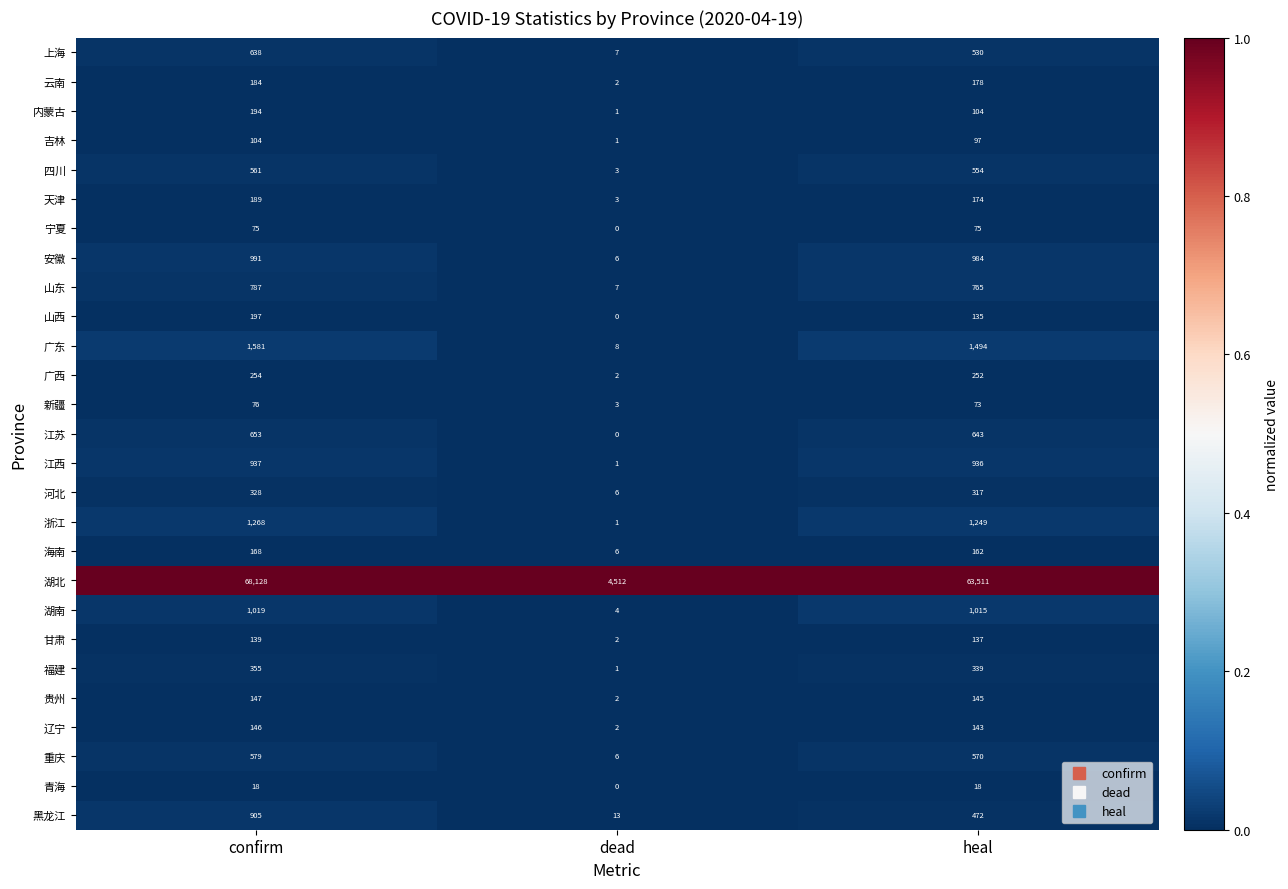

List the series in order of their peak value, highest first.

湖北, 广东, 浙江, 湖南, 安徽, 江西, 黑龙江, 山东, 江苏, 上海, 重庆, 四川, 福建, 河北, 广西, 山西, 内蒙古, 天津, 云南, 海南, 贵州, 辽宁, 甘肃, 吉林, 新疆, 宁夏, 青海